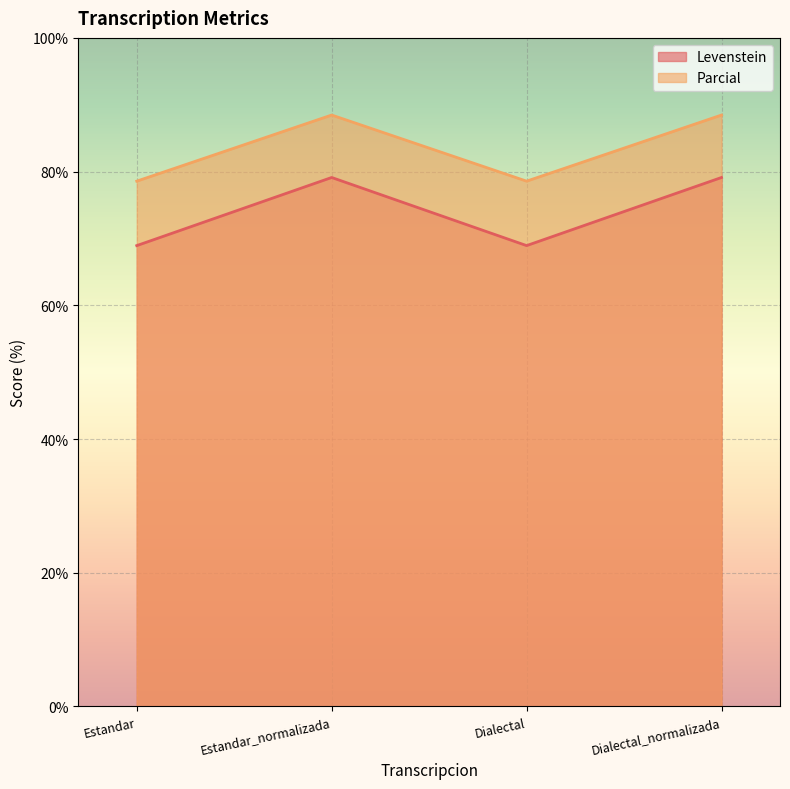

The value of Parcial at Estandar is 129.2. True or false?

False